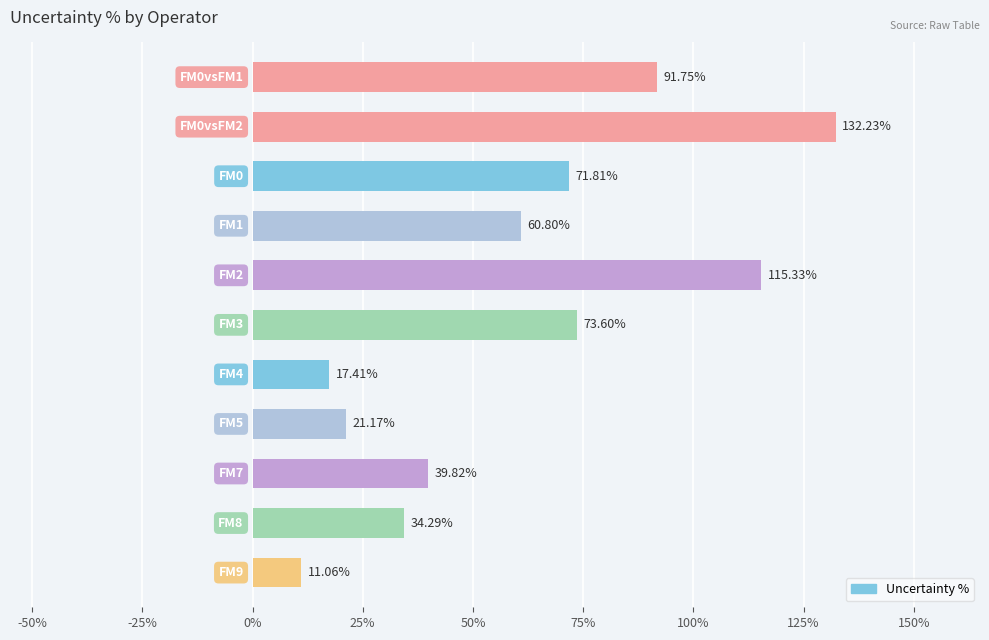

What is the average value?

60.8